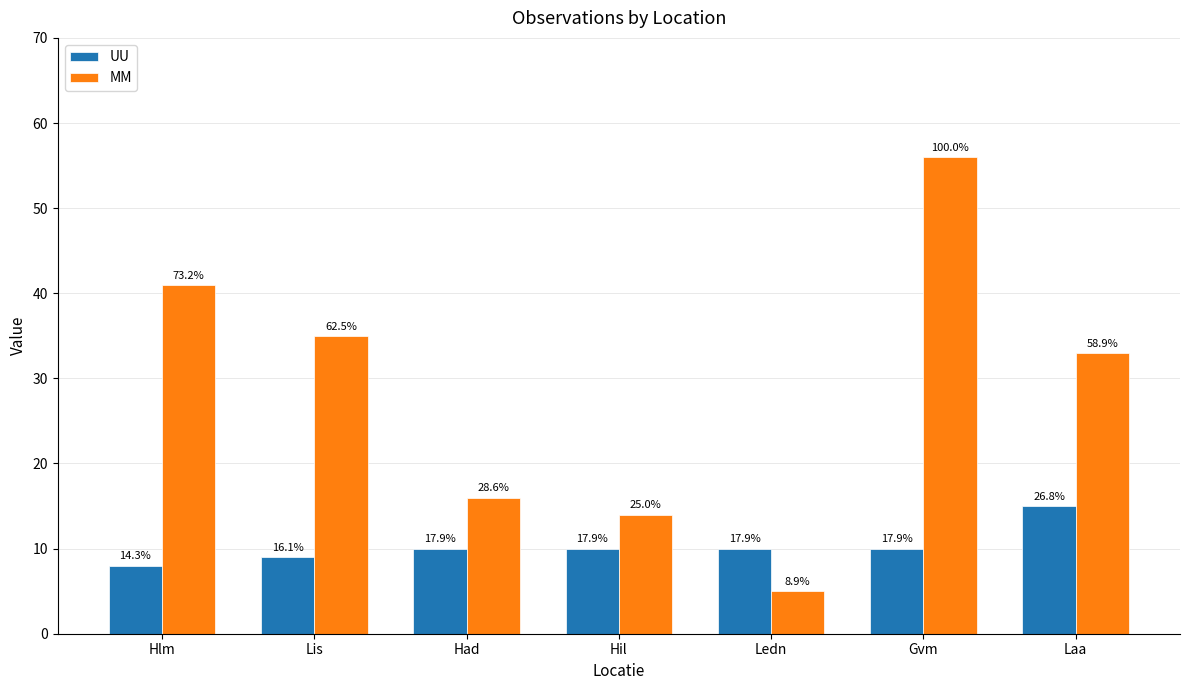

Where does the UU series first go above 10?

Laa